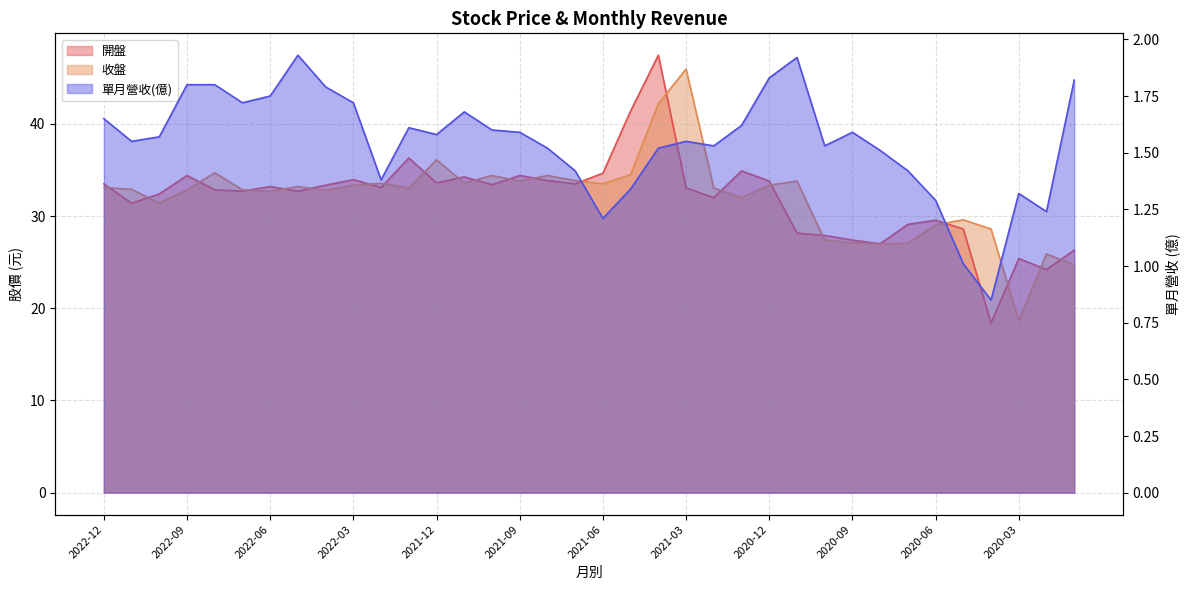

In 收盤, how many points are higher than both neighbors (excluding endpoints)?

10